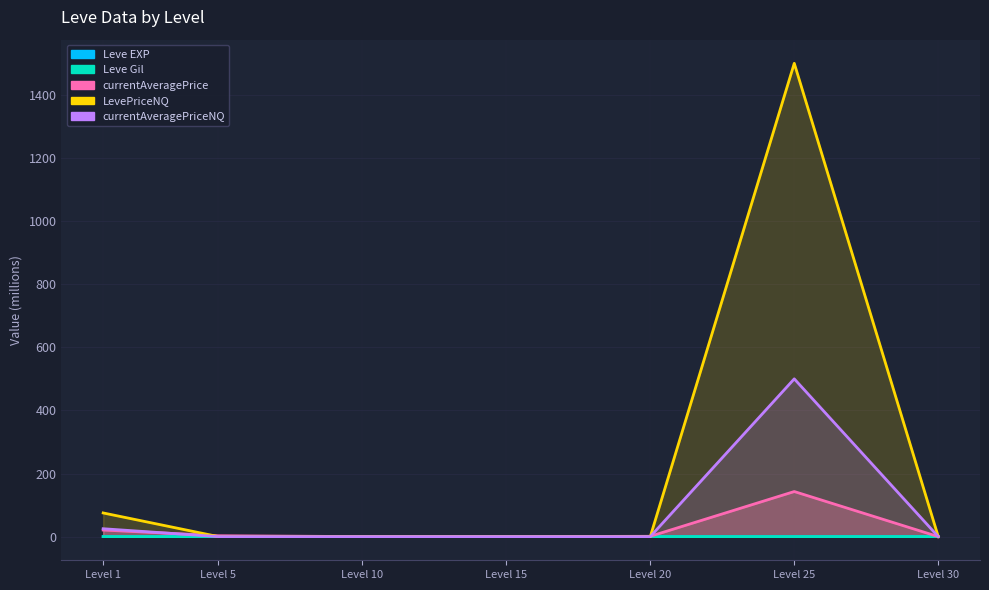

How many series are shown in this chart?

5